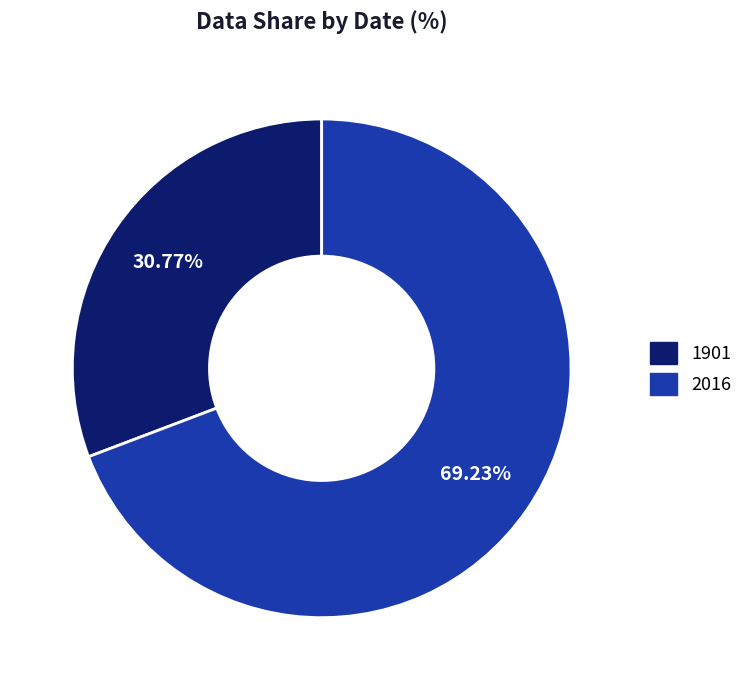

Which slice represents more than half of the pie?

2016